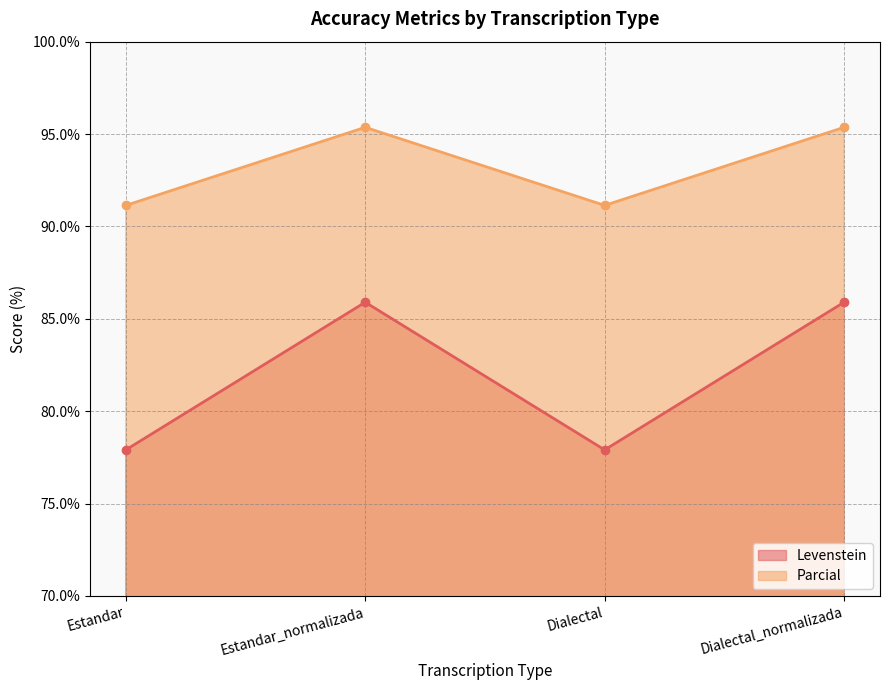

What are all the series names shown in the legend?

Levenstein, Parcial